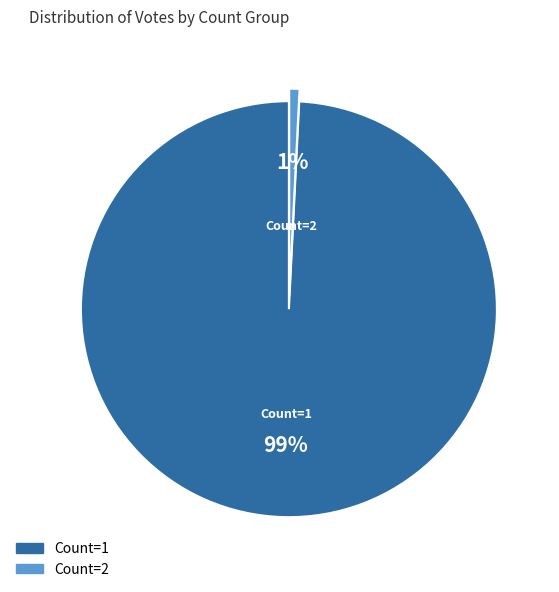

To the nearest percent, what is the difference between the largest and smallest slice percentages?

98%